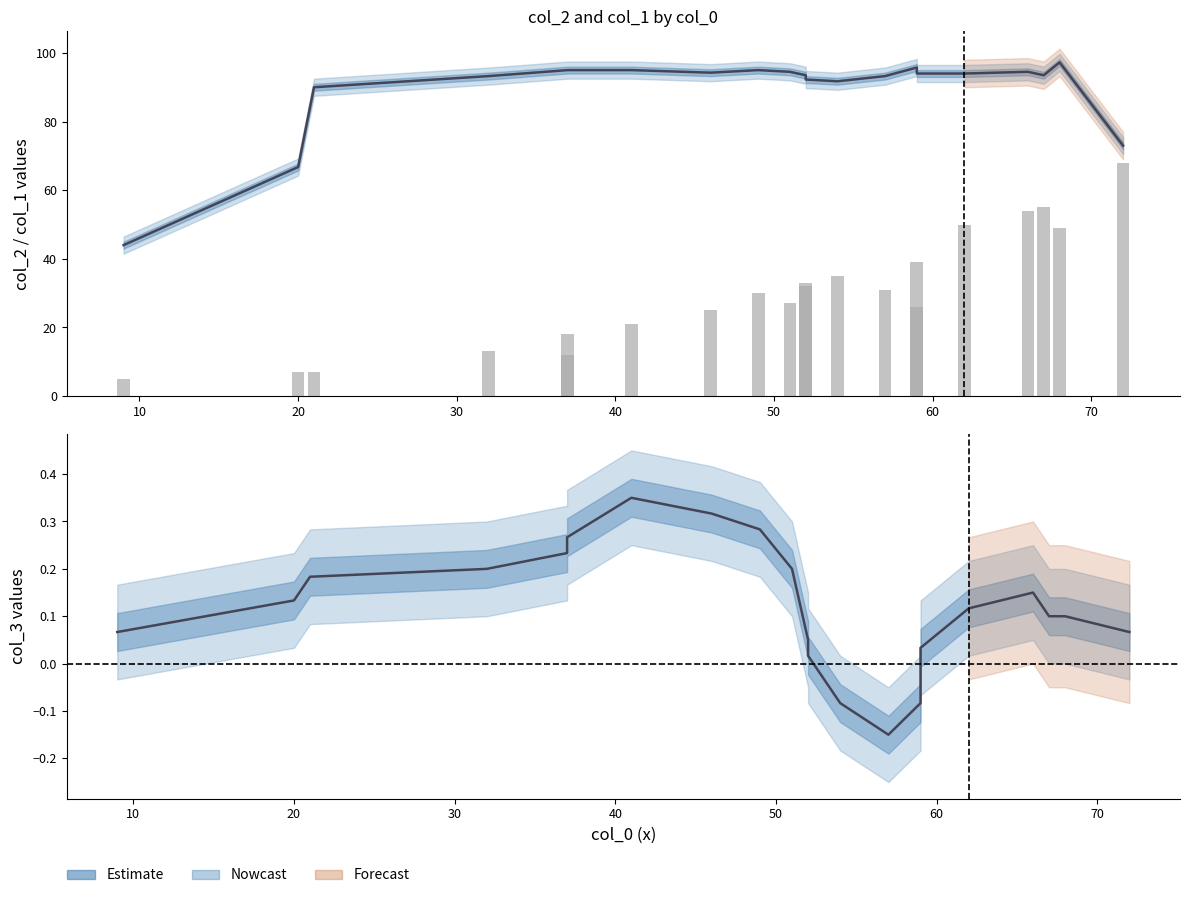

The value of col_3 at 12 is -0.1. True or false?

False